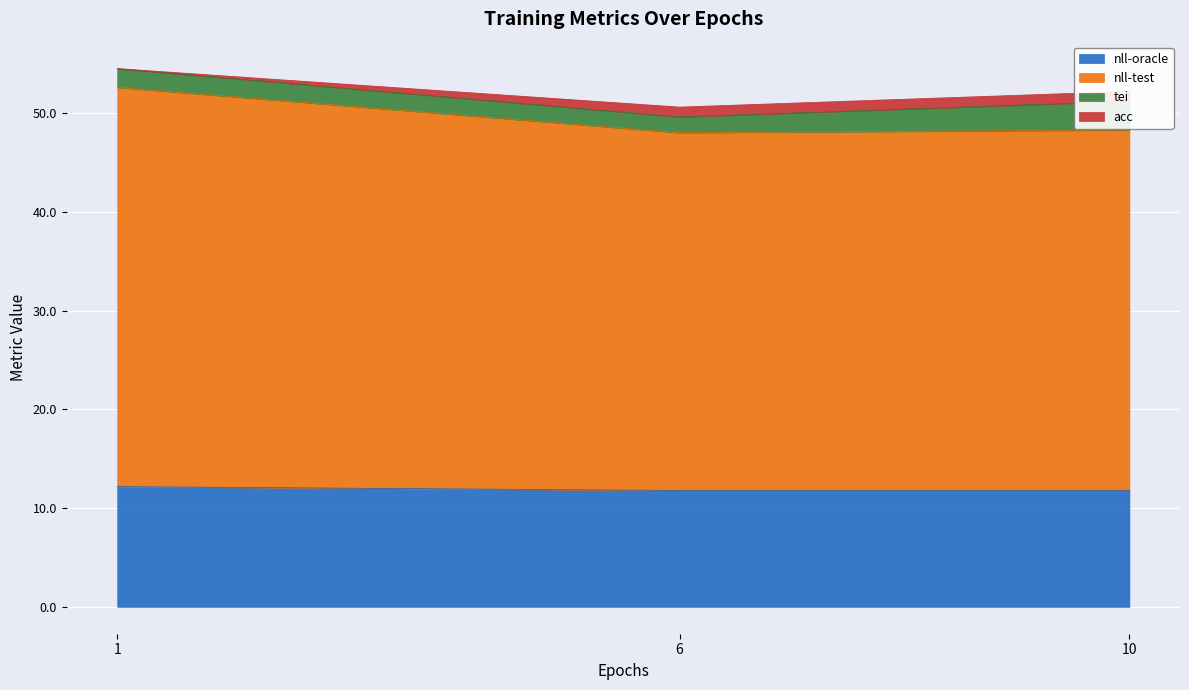

What is the highest value of the nll-oracle series?

12.2